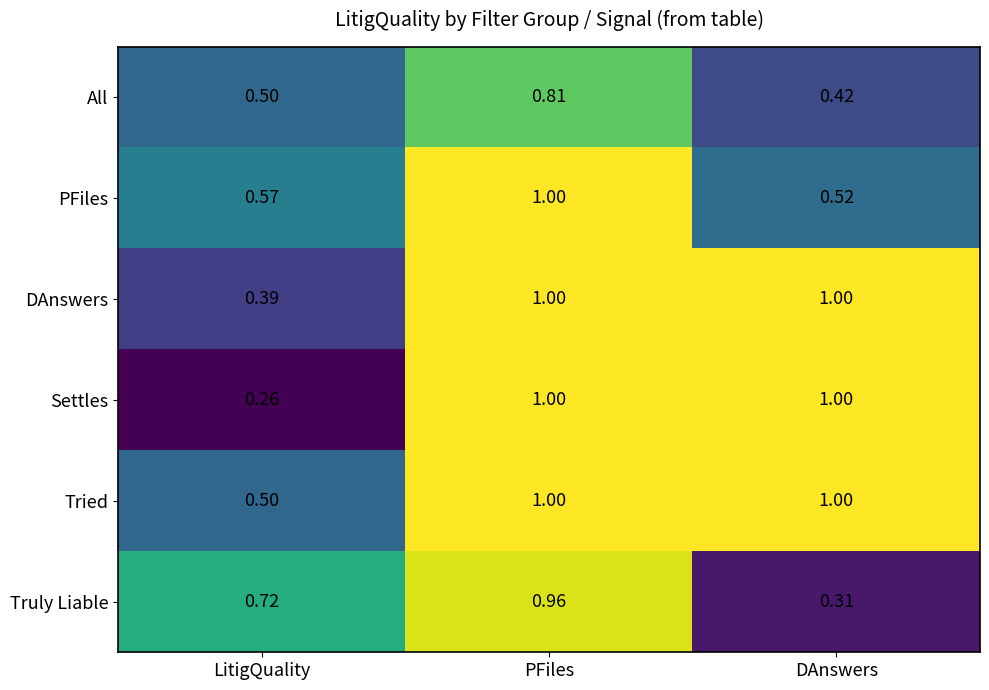

Which series has the largest range (max minus min)?

Settles